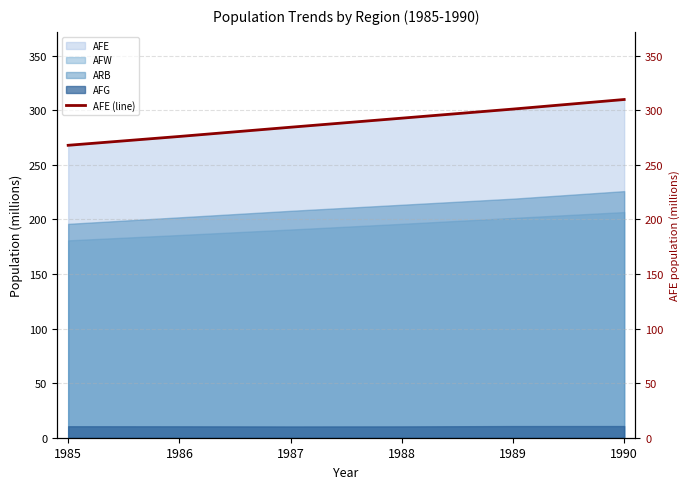

Which label corresponds to the smallest value in the chart?

1985